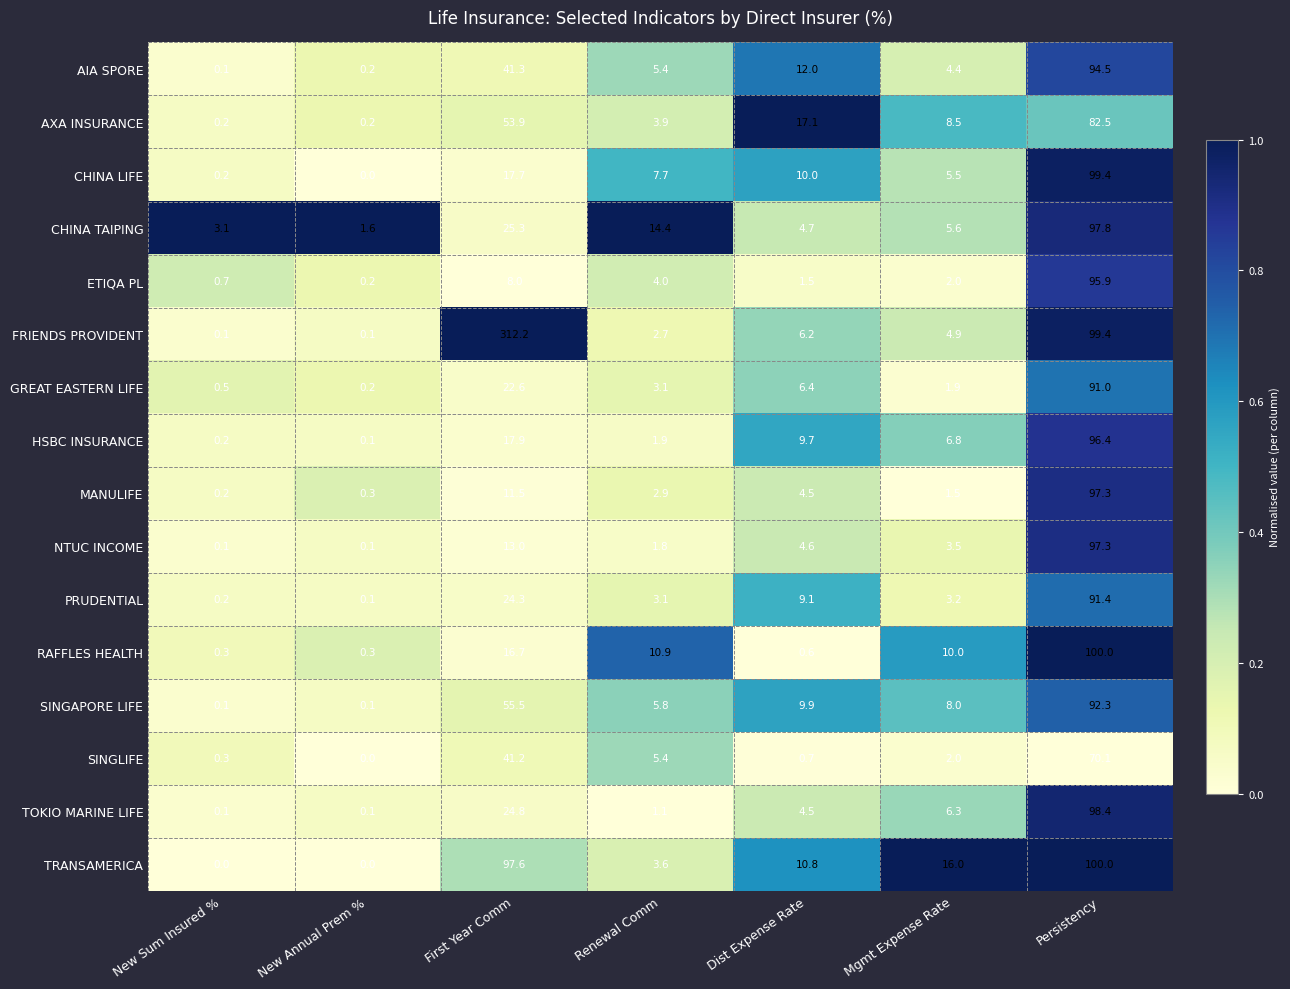

True or false: CHINA TAIPING has a value of 8.2 at Renewal Comm.

False